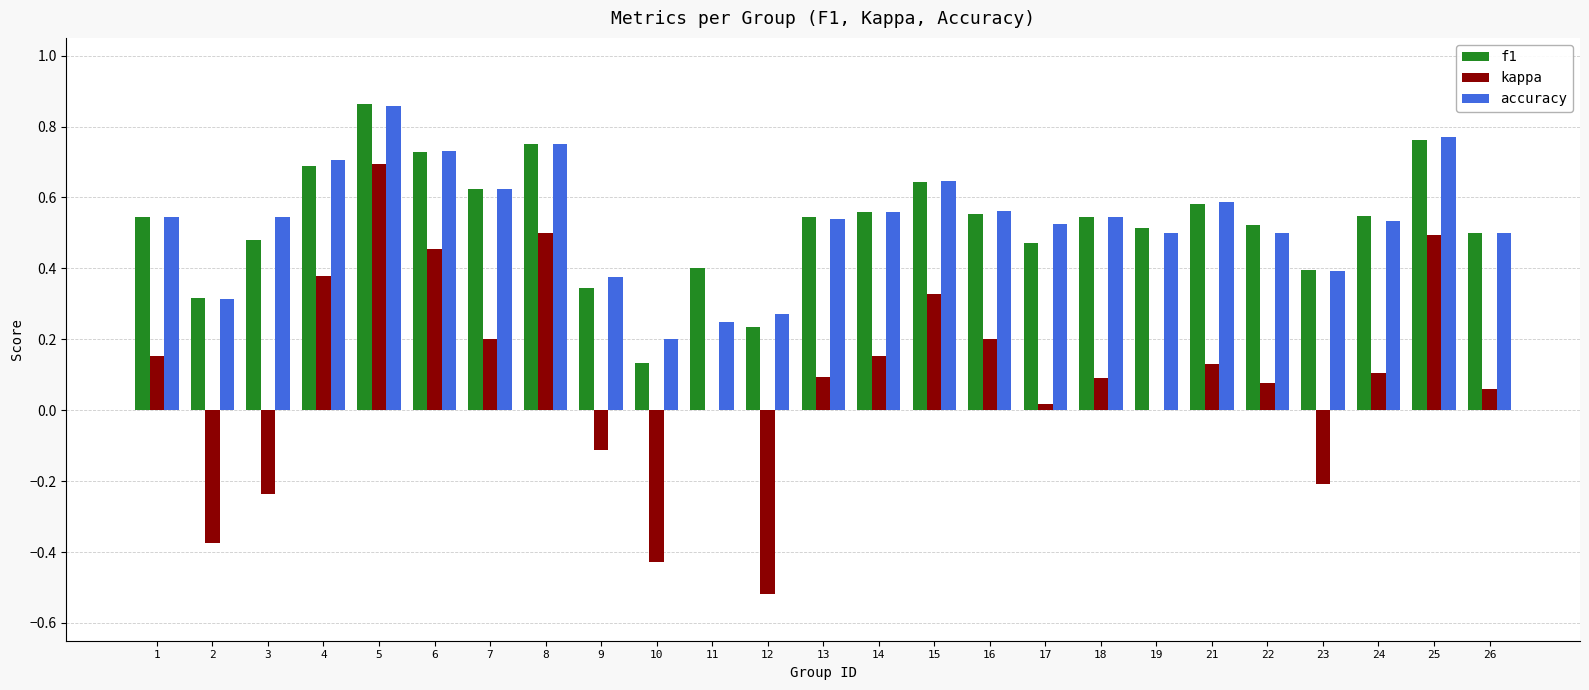

Which series changed the most between 14 and 17?

kappa